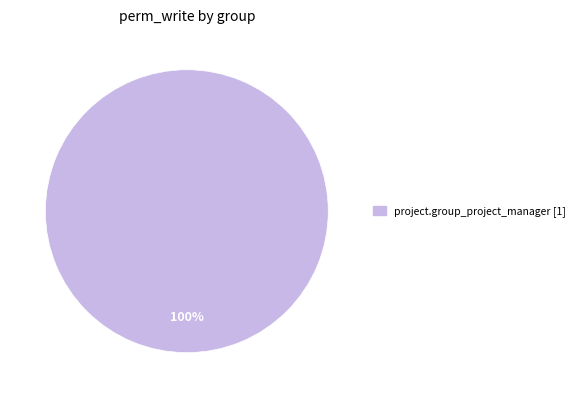

Is there a majority slice in this chart?

Yes